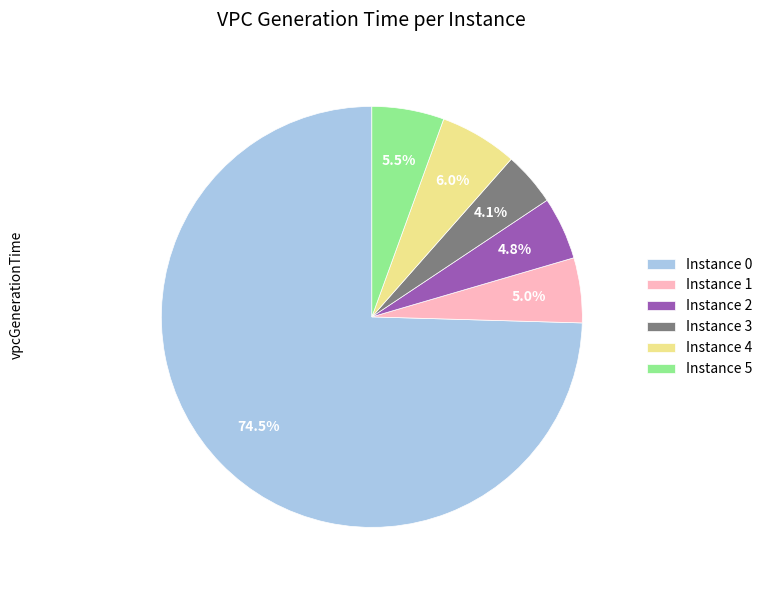

Which slice is the smallest?

Instance 3